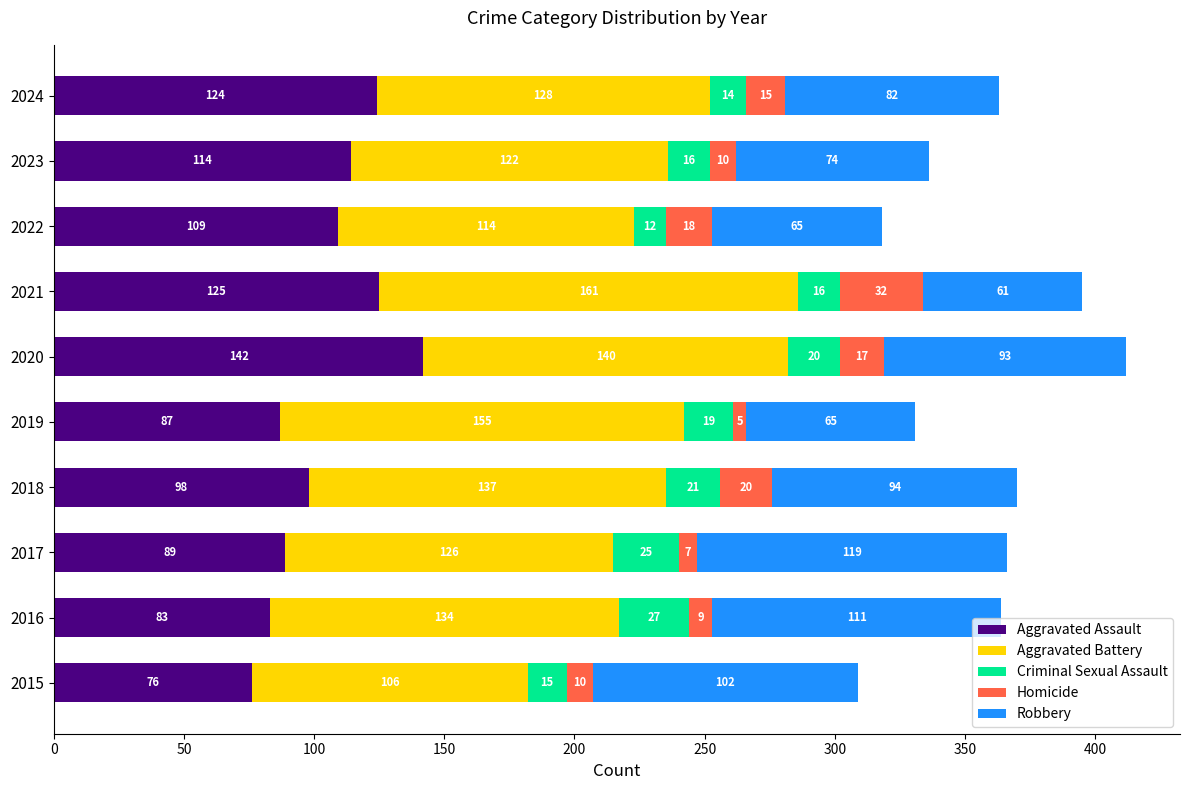

At which category is the sum across all series the highest?

2020